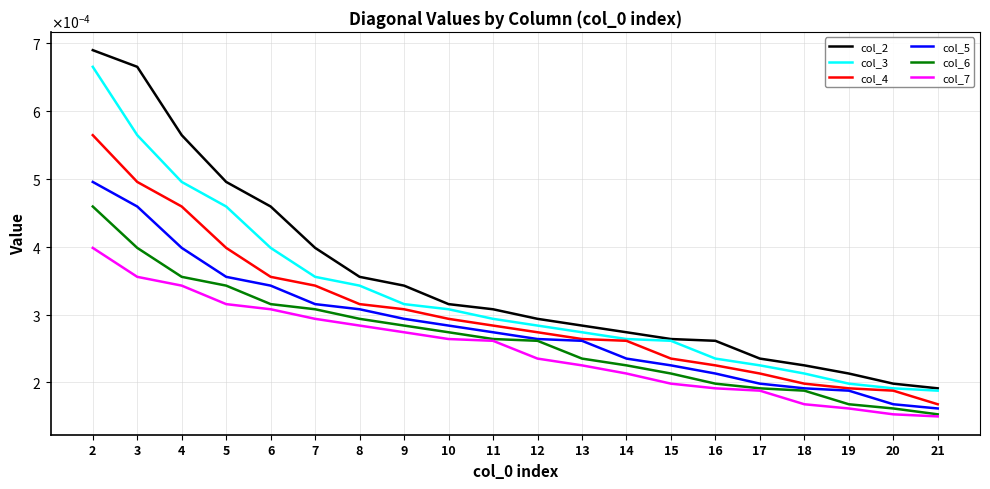

The col_7 series shows 0.0 at 7. True or false?

False